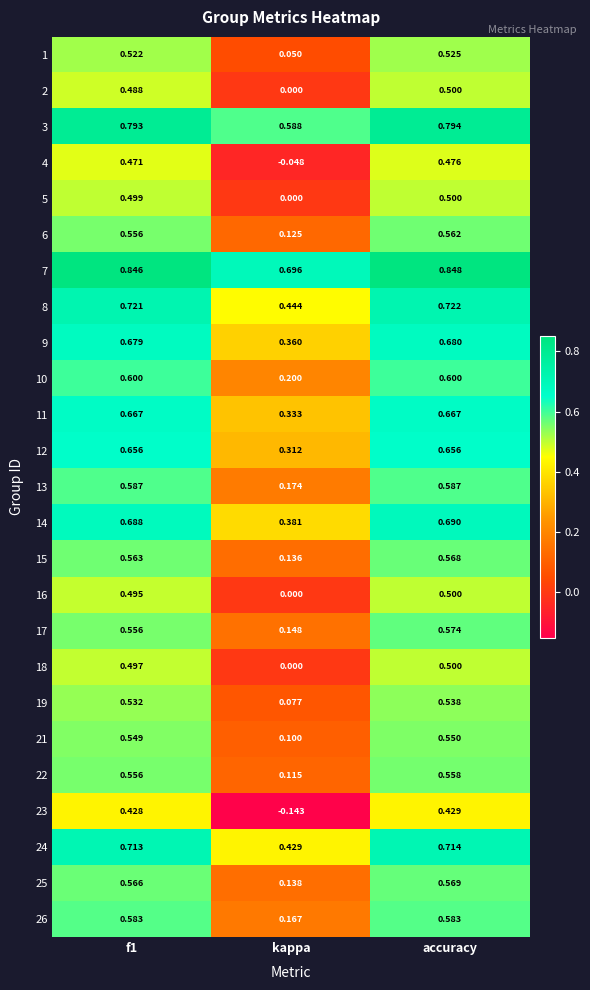

Where is 23 nearest to the value 0?

kappa